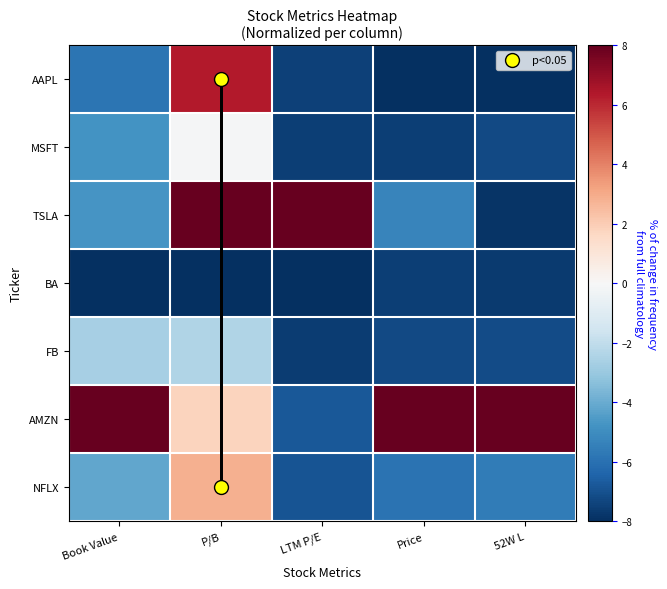

List the series in order of their peak value, lowest first.

BA, FB, MSFT, NFLX, AAPL, TSLA, AMZN